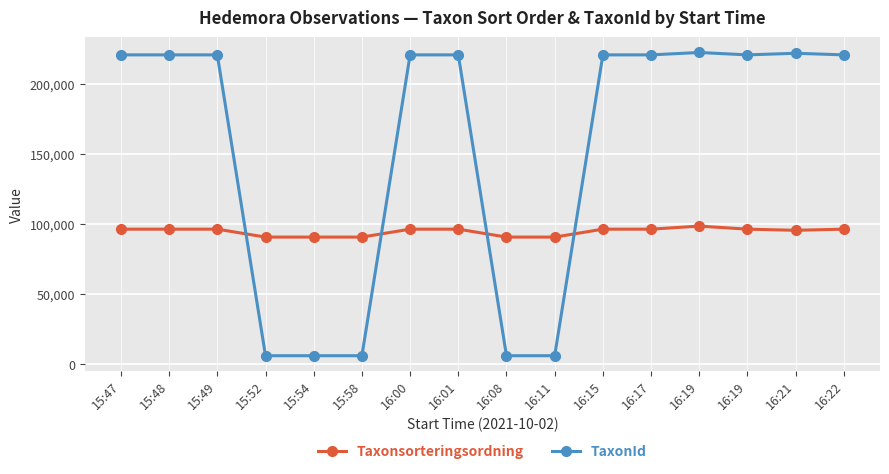

What are all the series names shown in the legend?

Taxonsorteringsordning, TaxonId